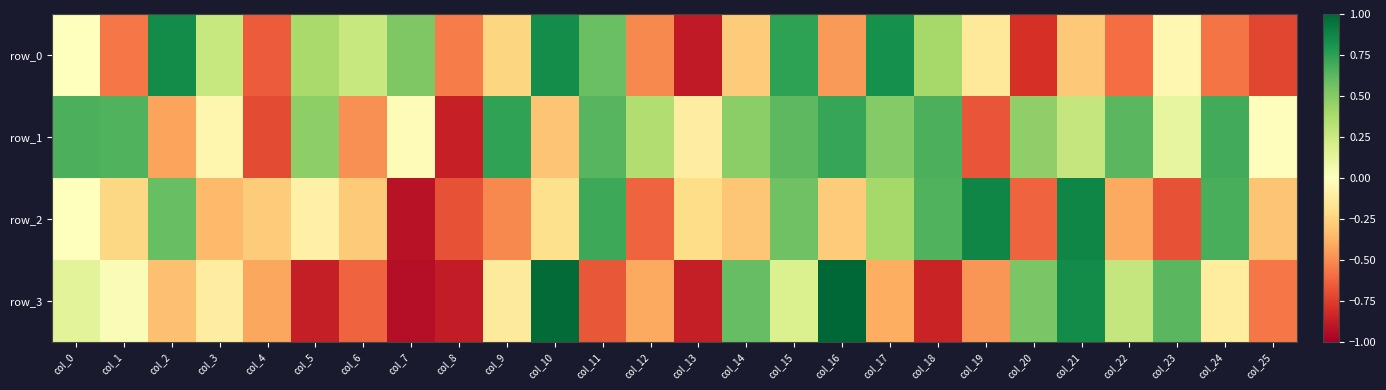

What is the minimum value for row_0?

-0.9